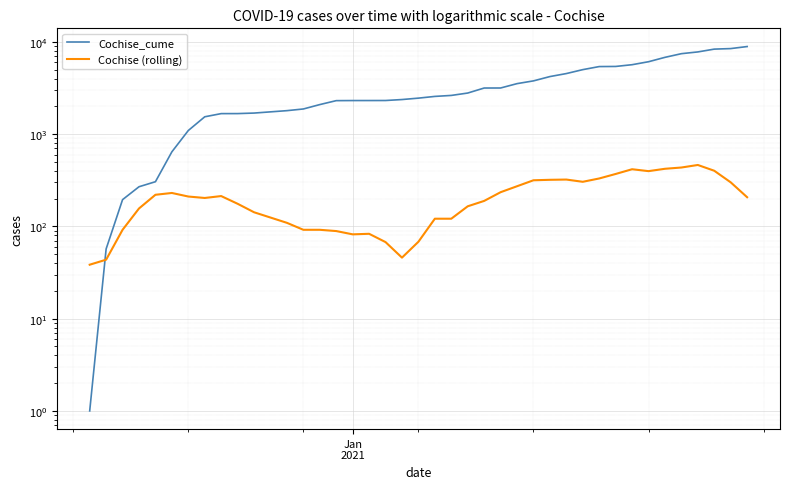

Which series has the largest total across all categories?

Cochise_cume